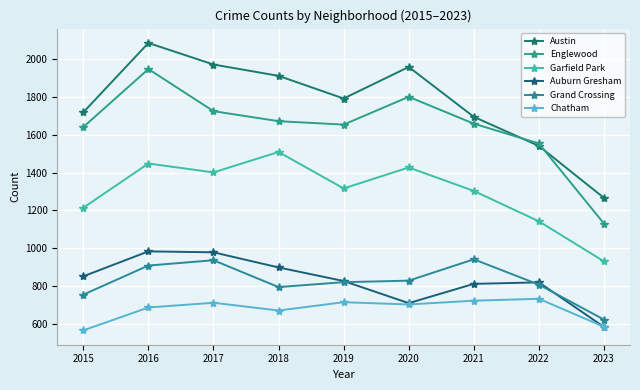

List the series in order of their peak value, highest first.

Austin, Englewood, Garfield Park, Auburn Gresham, Grand Crossing, Chatham